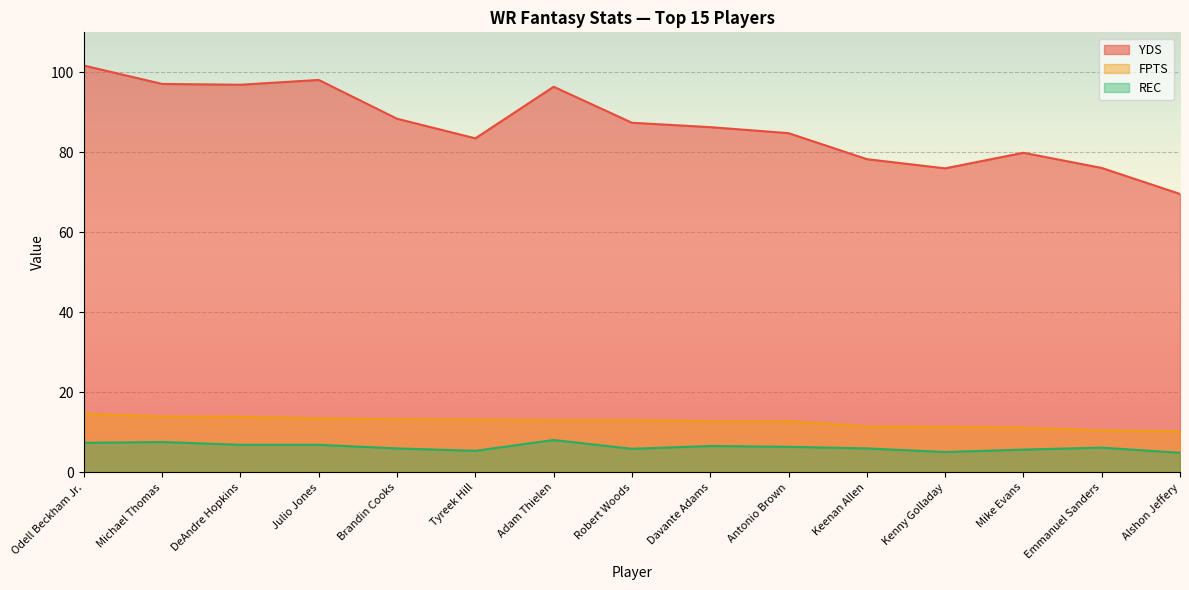

List the labels in order of YDS value, smallest first.

Alshon Jeffery, Kenny Golladay, Emmanuel Sanders, Keenan Allen, Mike Evans, Tyreek Hill, Antonio Brown, Davante Adams, Robert Woods, Brandin Cooks, Adam Thielen, DeAndre Hopkins, Michael Thomas, Julio Jones, Odell Beckham Jr.